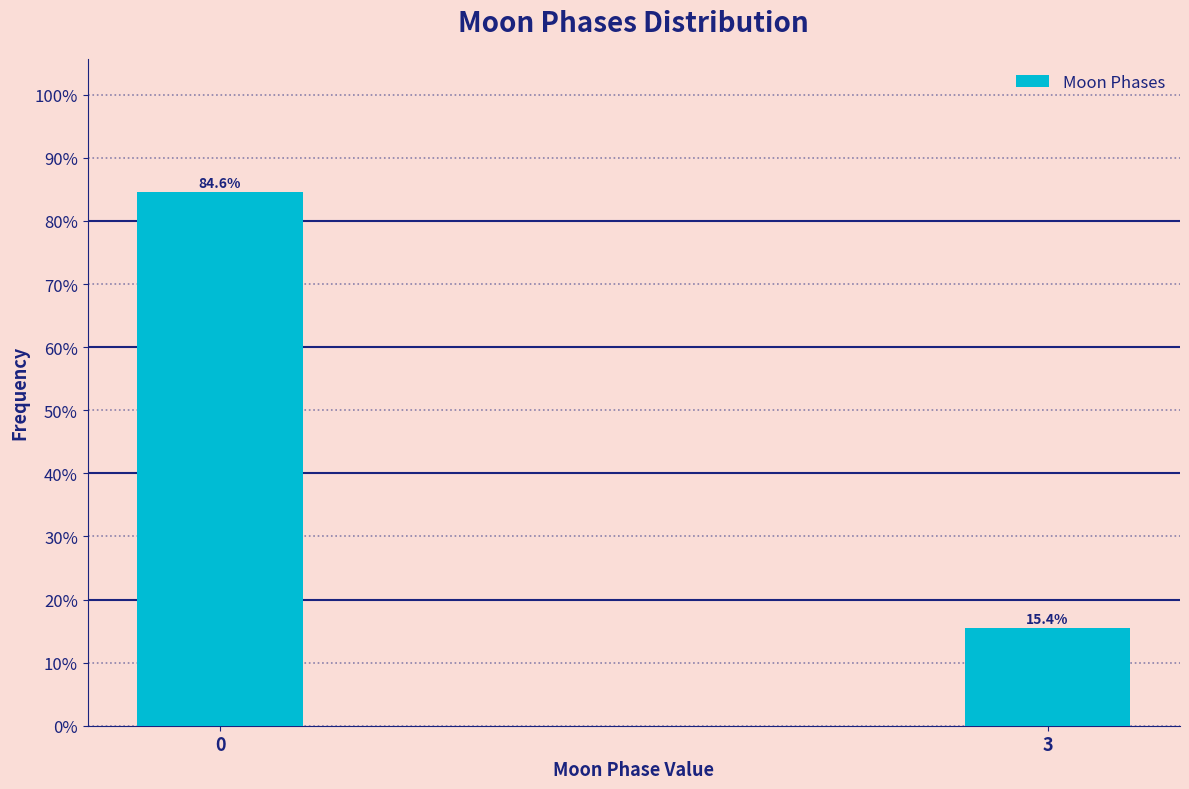

Reading left to right, what are all the values shown in this chart?

84.6	15.4